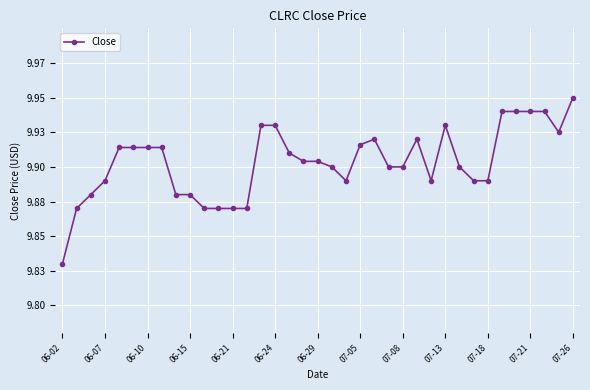

At which category does the chart reach its peak across all series?

07-26